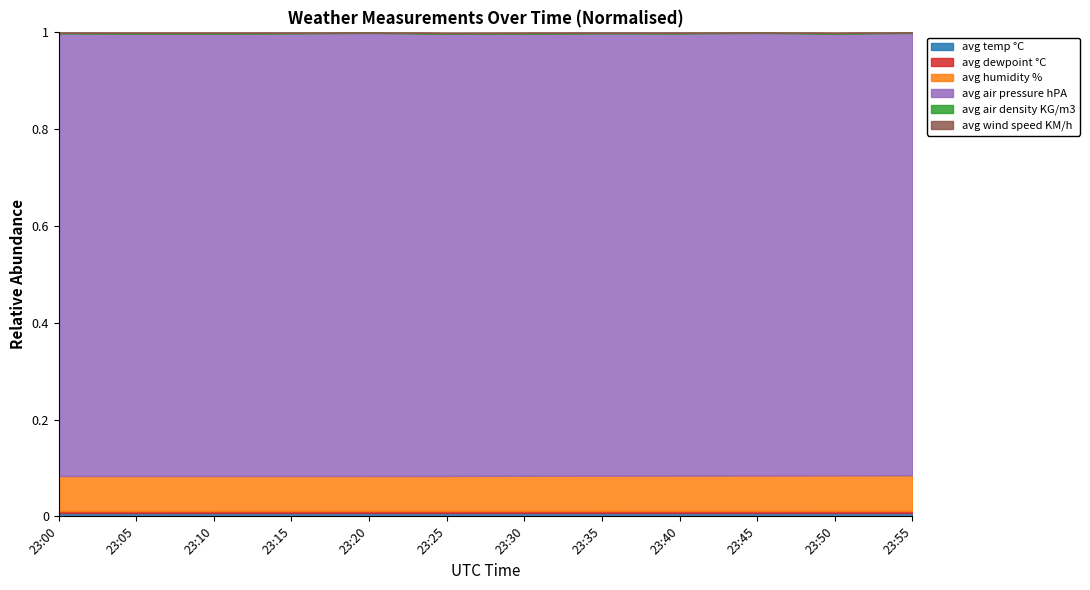

At which category does avg dewpoint °C reach its first local peak?

23:10